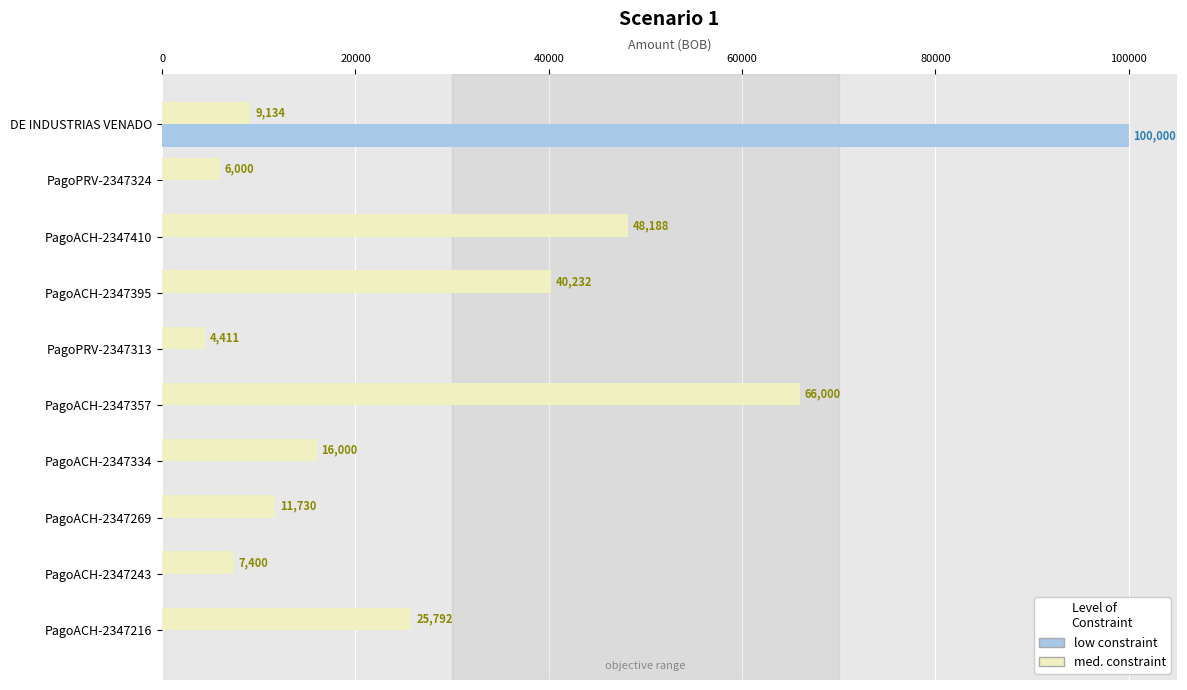

What is the sum of the med. constraint values at PagoACH-2347334 and PagoACH-2347410?

64188.0